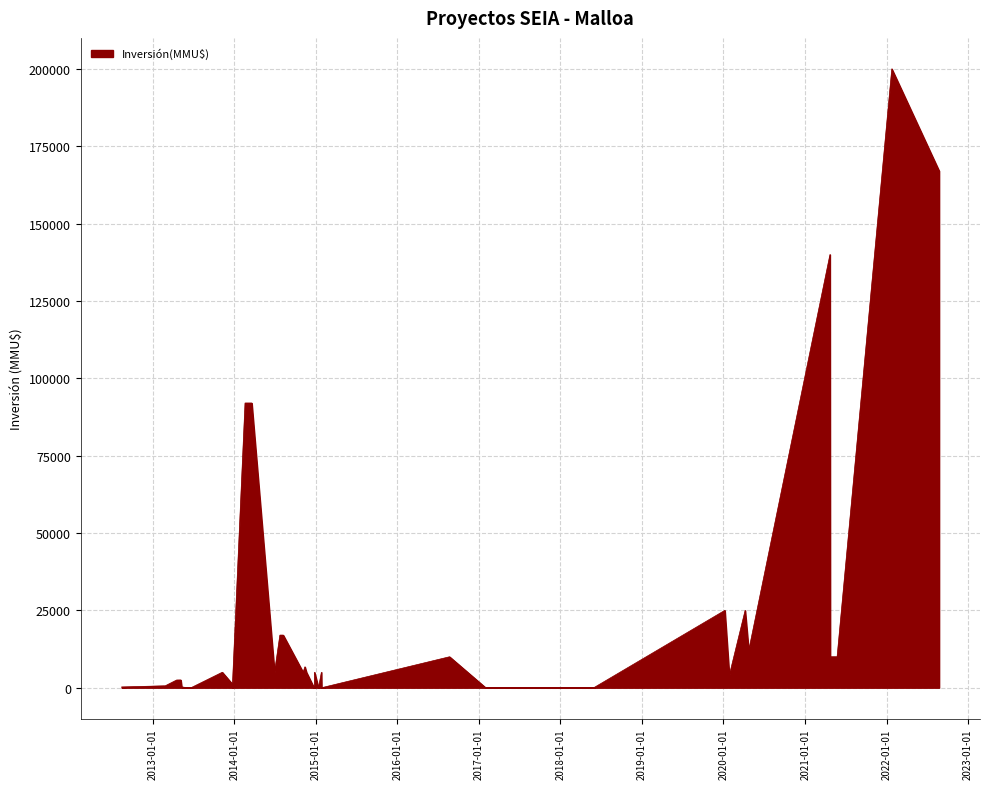

What is the greatest value displayed?

200000